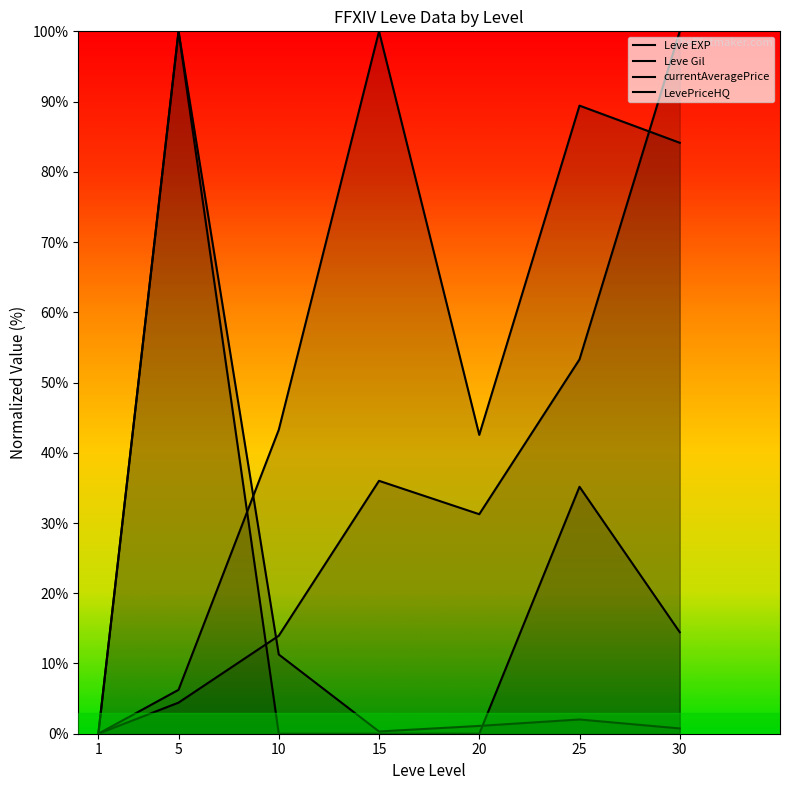

What is the value of the Leve EXP point at the 5th from the left?

31.3